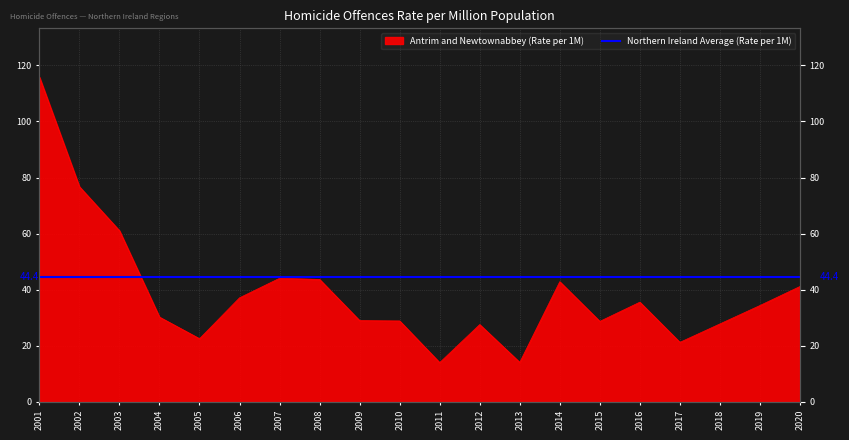

Is it true that the value at 2008 is 43.7?

True